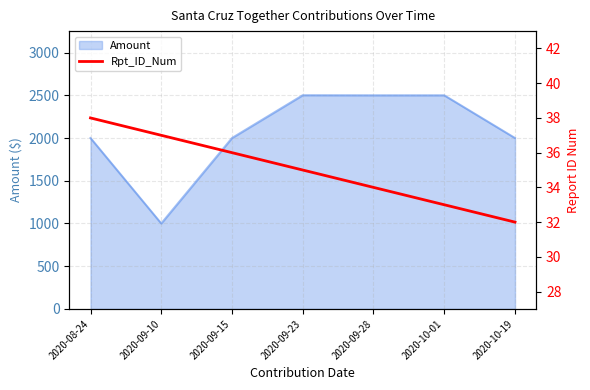

True or false: the data has more than 1 interior local peaks.

False